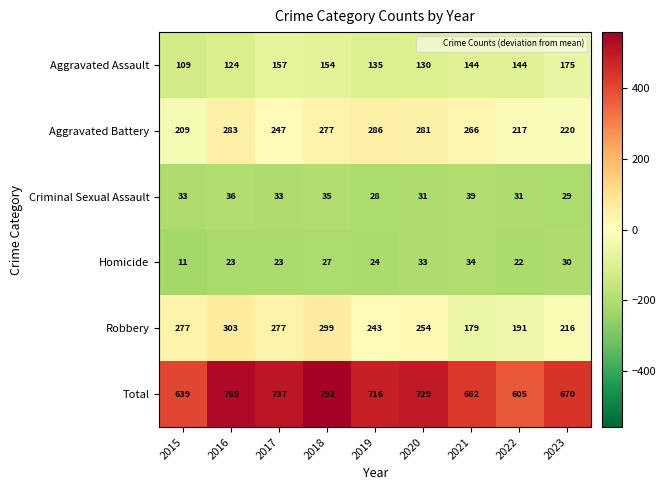

What is the difference between the second highest and minimum values in the Criminal Sexual Assault series?

8